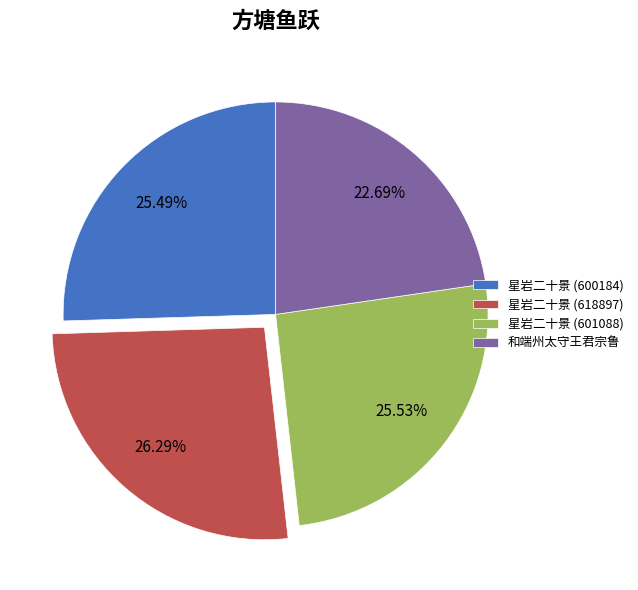

What is the smallest slice in the pie chart?

和端州太守王君宗鲁